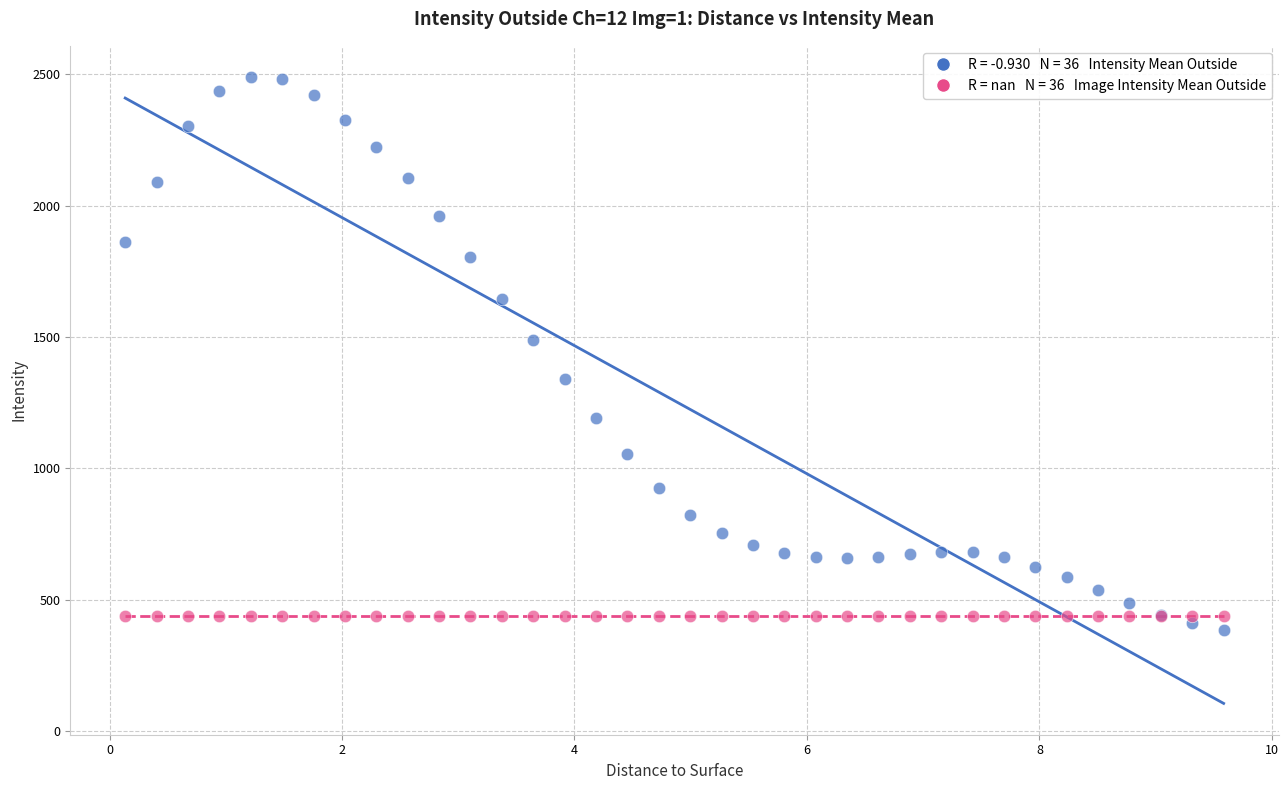

Across all series, what Y value is closest to 1436?

1488.8